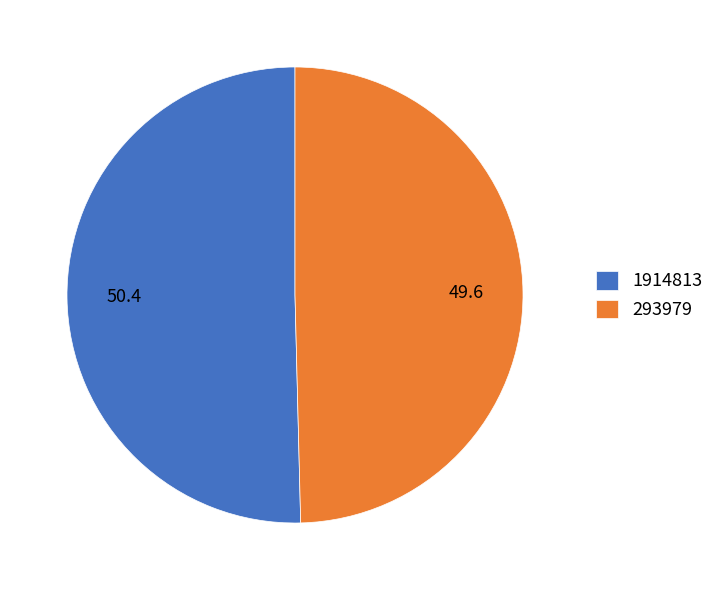

Do 1914813 and 293979 together represent more than half of the pie?

Yes